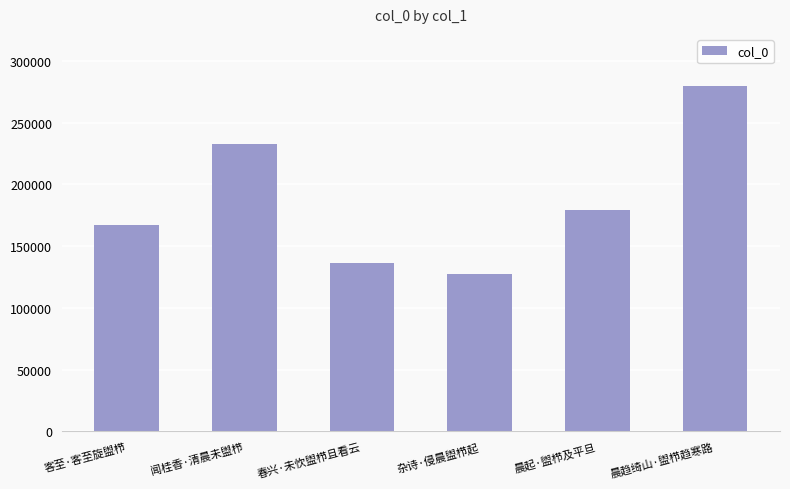

Does the chart contain stacked bars?

No